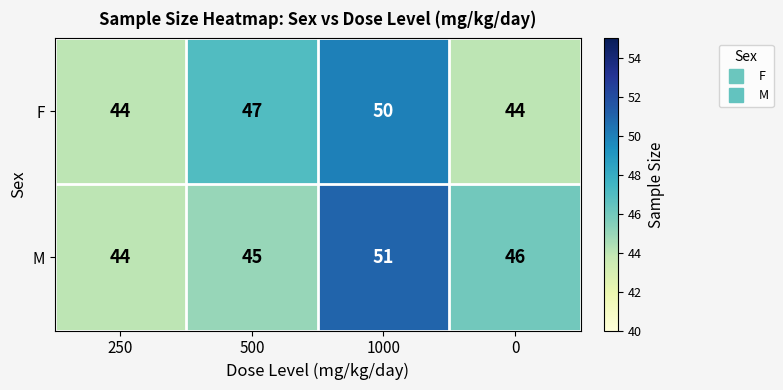

The F series shows 74 at 1000. True or false?

False